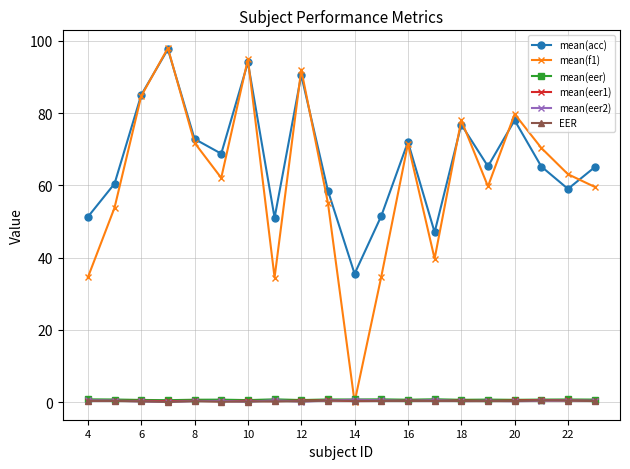

True or false: mean(eer1) has more than 0 interior local peaks.

True